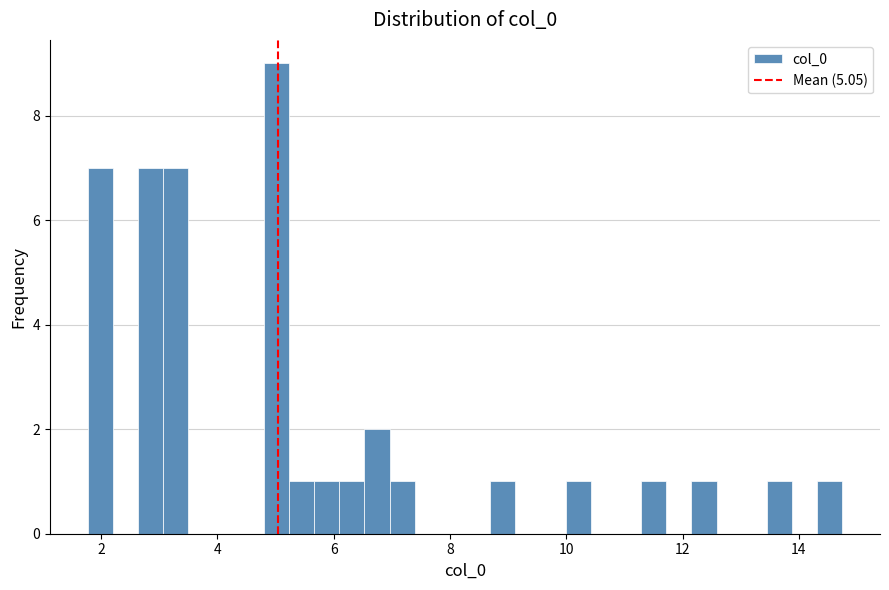

Read against the x-axis, roughly where is the centre of the tallest bar?

5.0